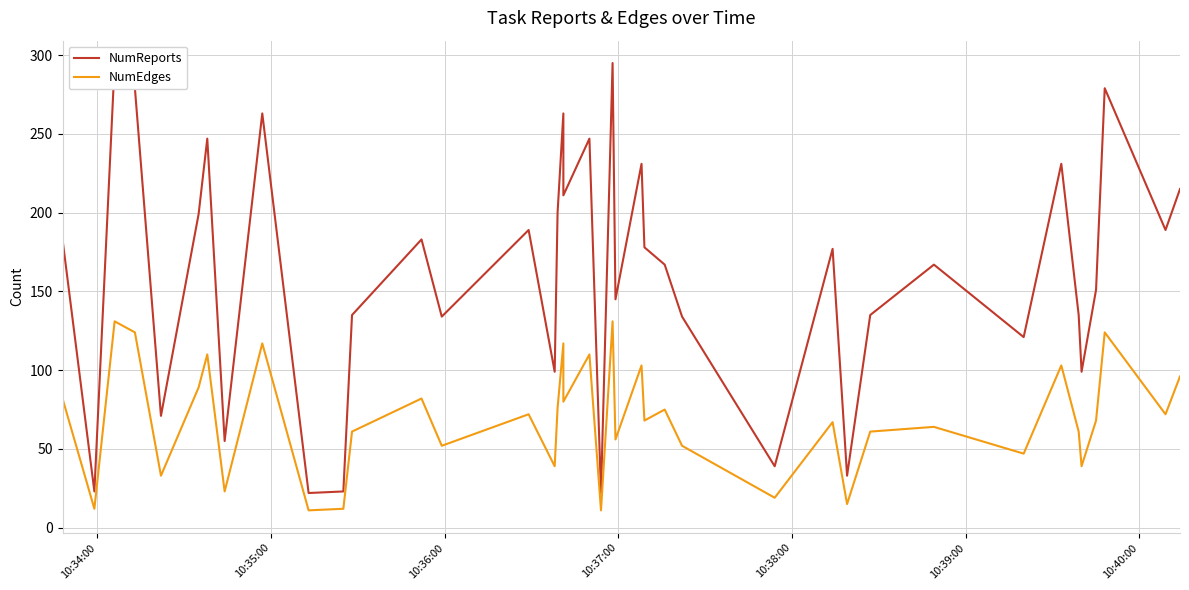

What is the value of the NumReports point at the 37th from the left?

151